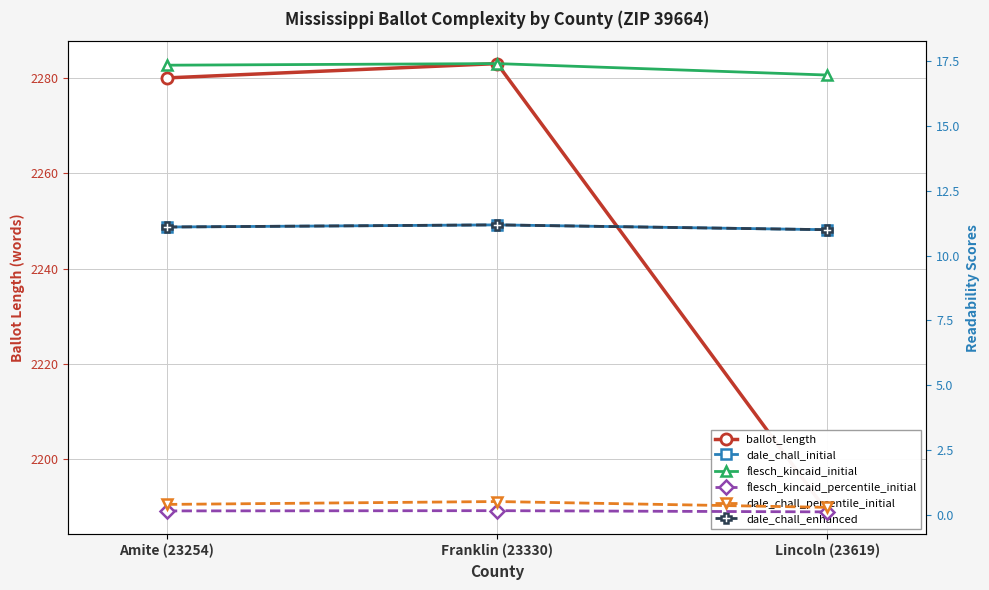

Which category has the lowest value in the ballot_length series?

Lincoln (23619)